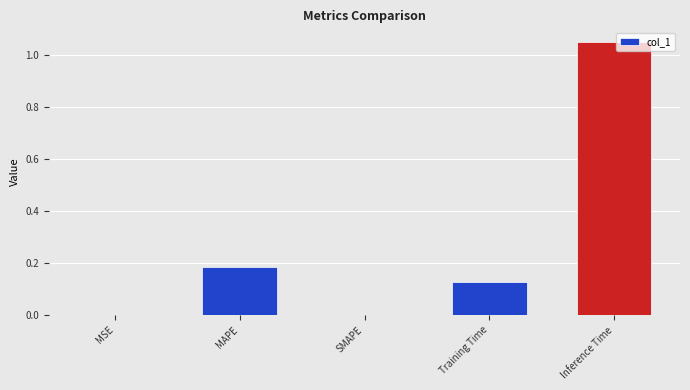

Which has a higher value, SMAPE or Inference Time?

Inference Time